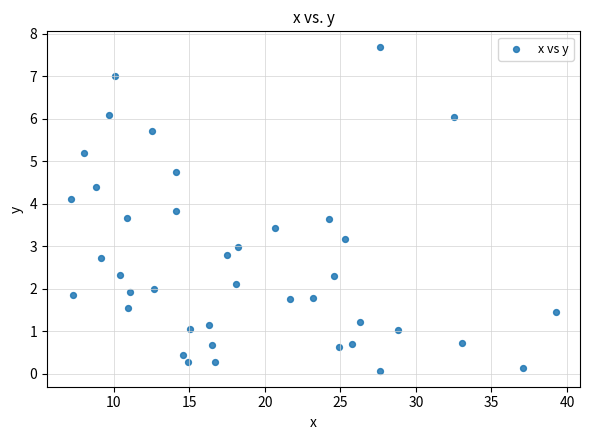

What is the range of X values (max minus min)?

32.1